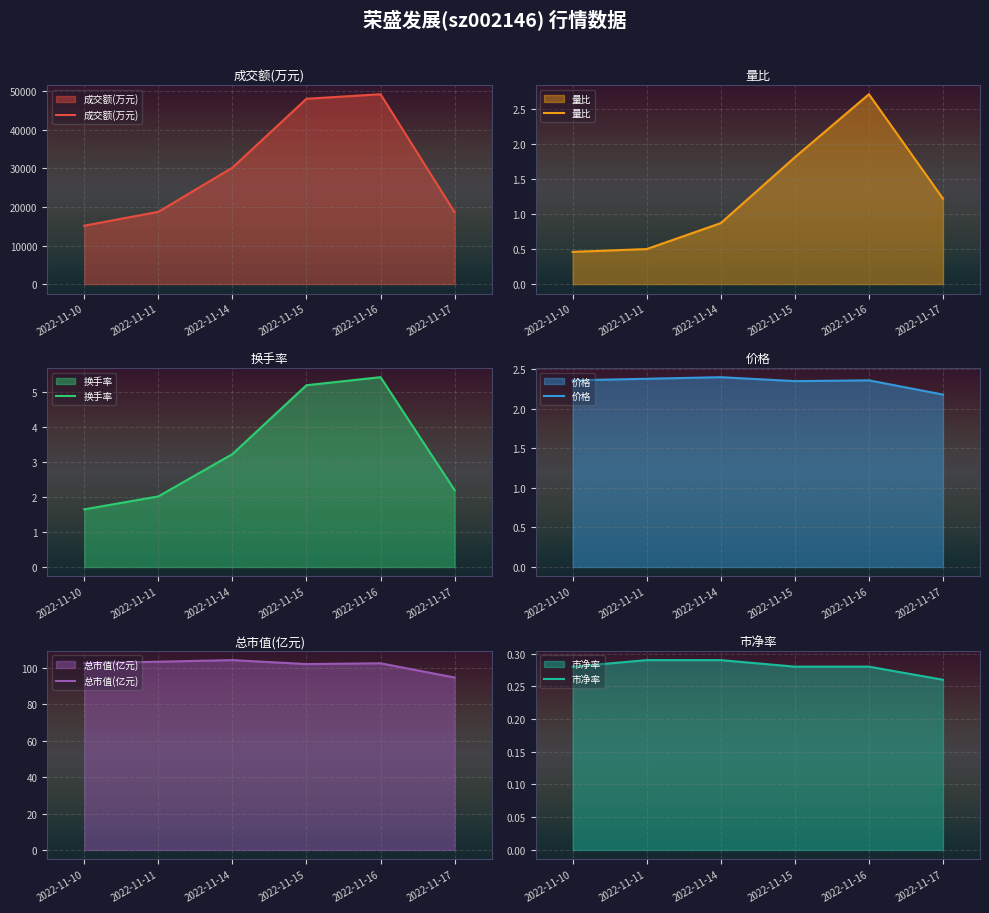

What are all the series names shown in the legend?

成交额(万元), 量比, 换手率, 价格, 总市值(亿元), 市净率